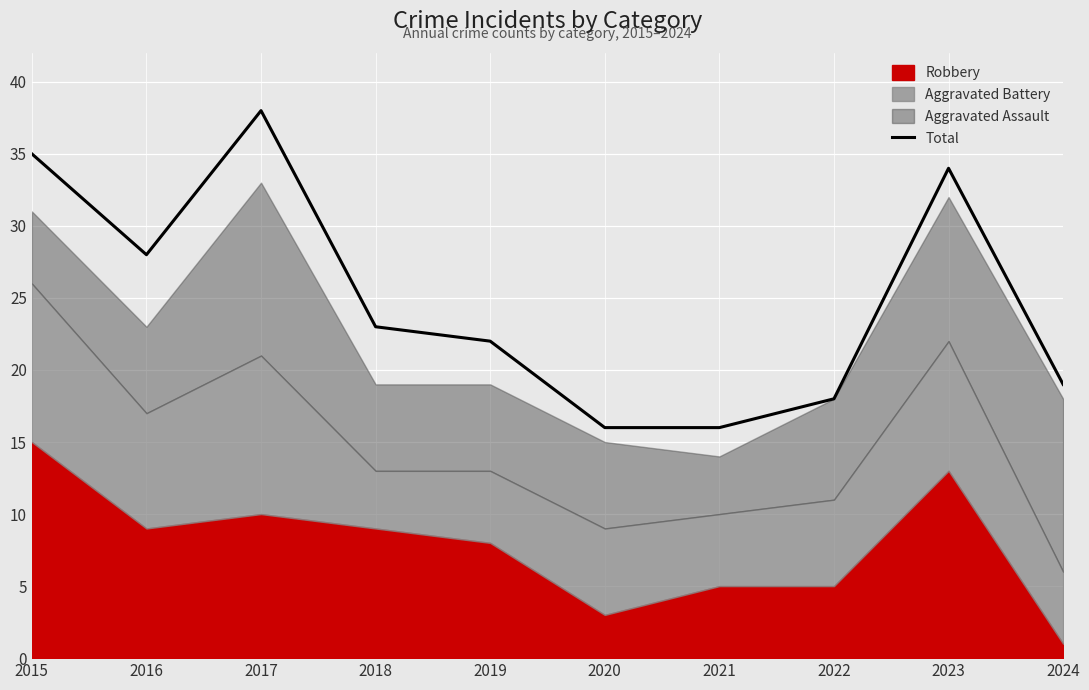

The value at 2017 is 38. True or false?

True